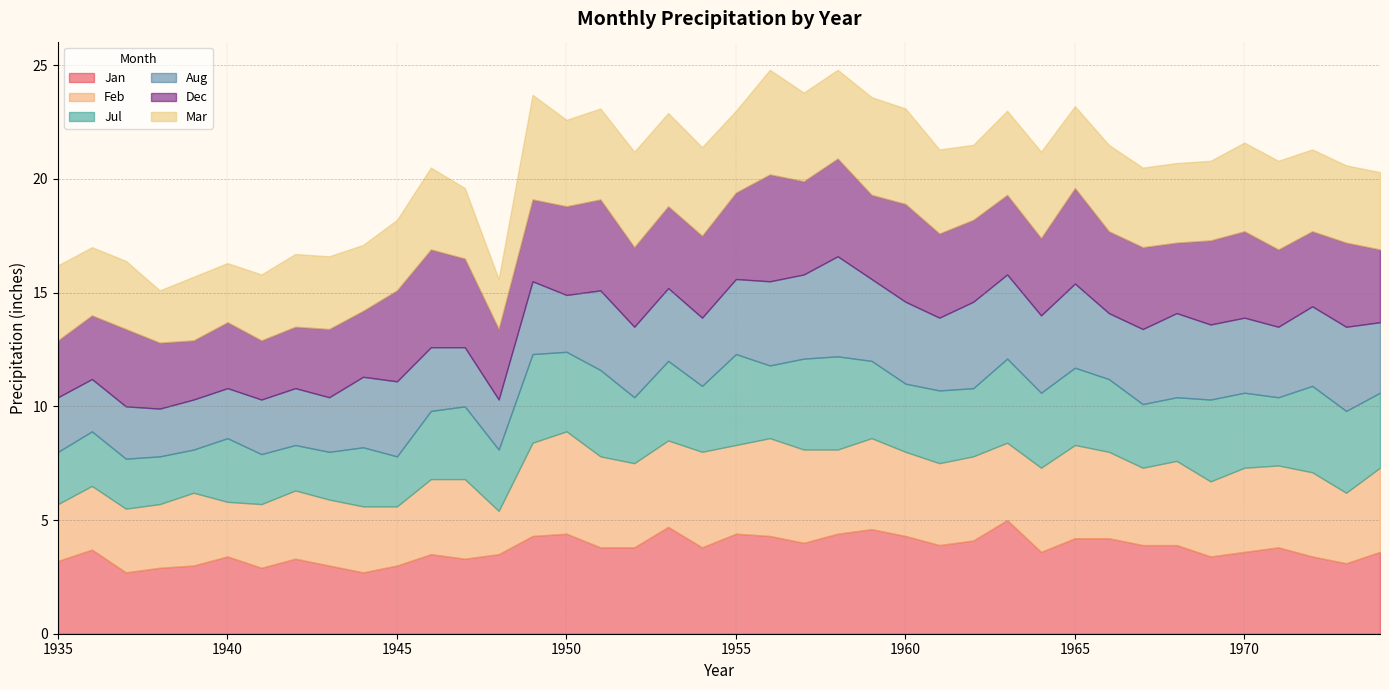

At which category is the sum across all series the highest?

1956